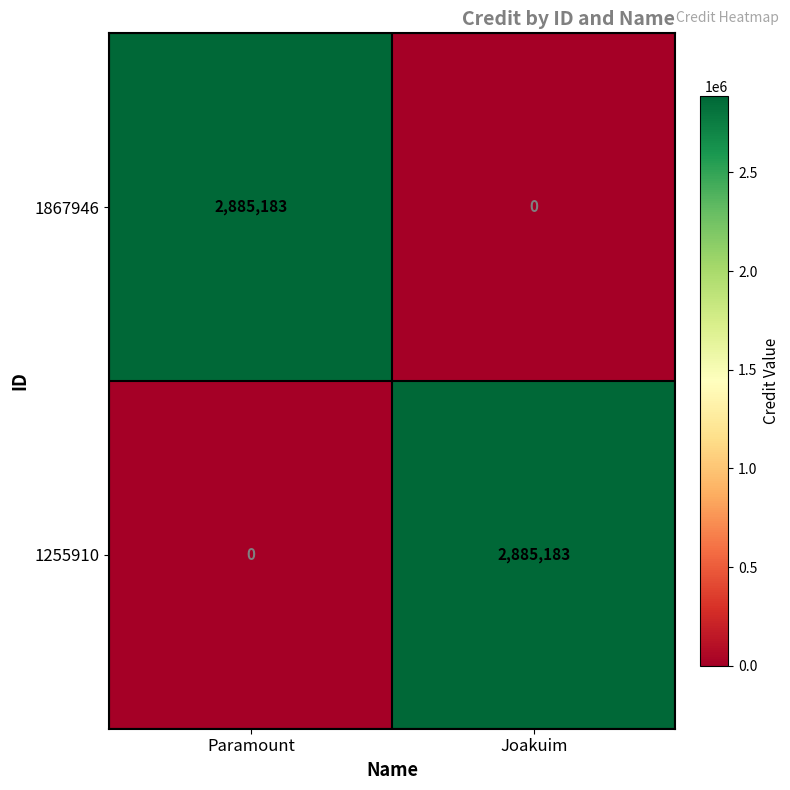

What is the sum of all 1867946 values?

2885183